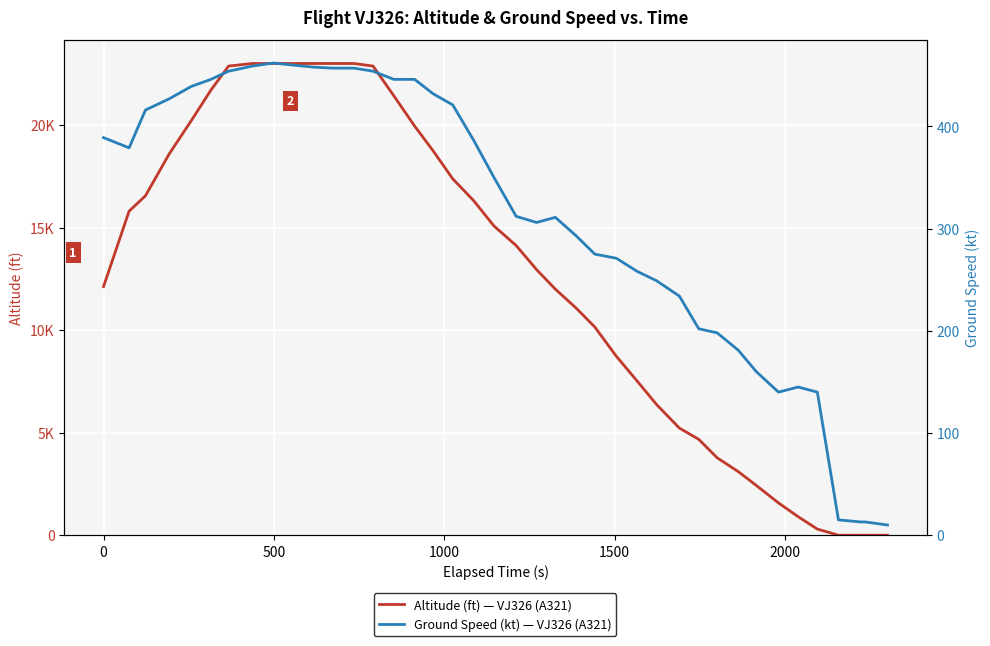

What is the average value of the Altitude (ft) — VJ326 (A321) series?

12562